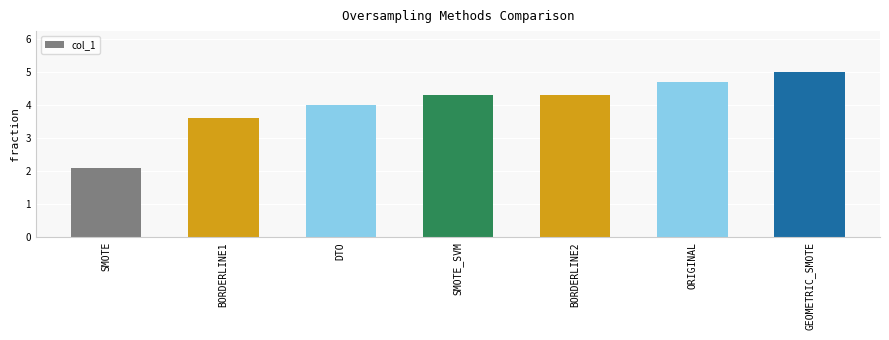

True or false: the data shows 3.6 at BORDERLINE1.

True